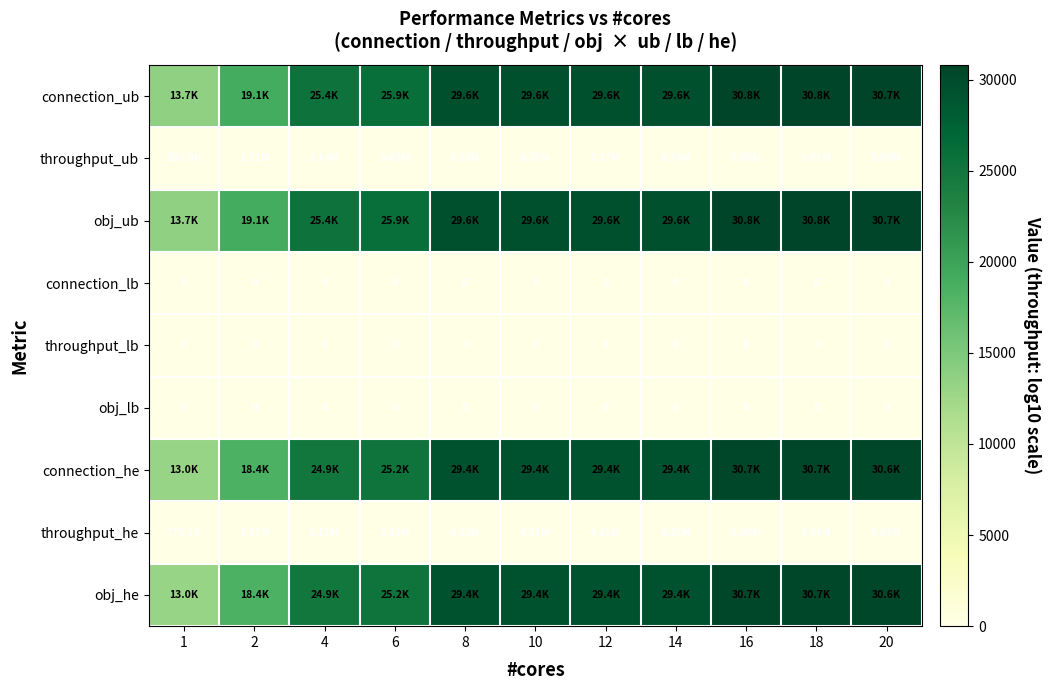

What is the sum of the obj_he values at 20 and 1?

43629.0